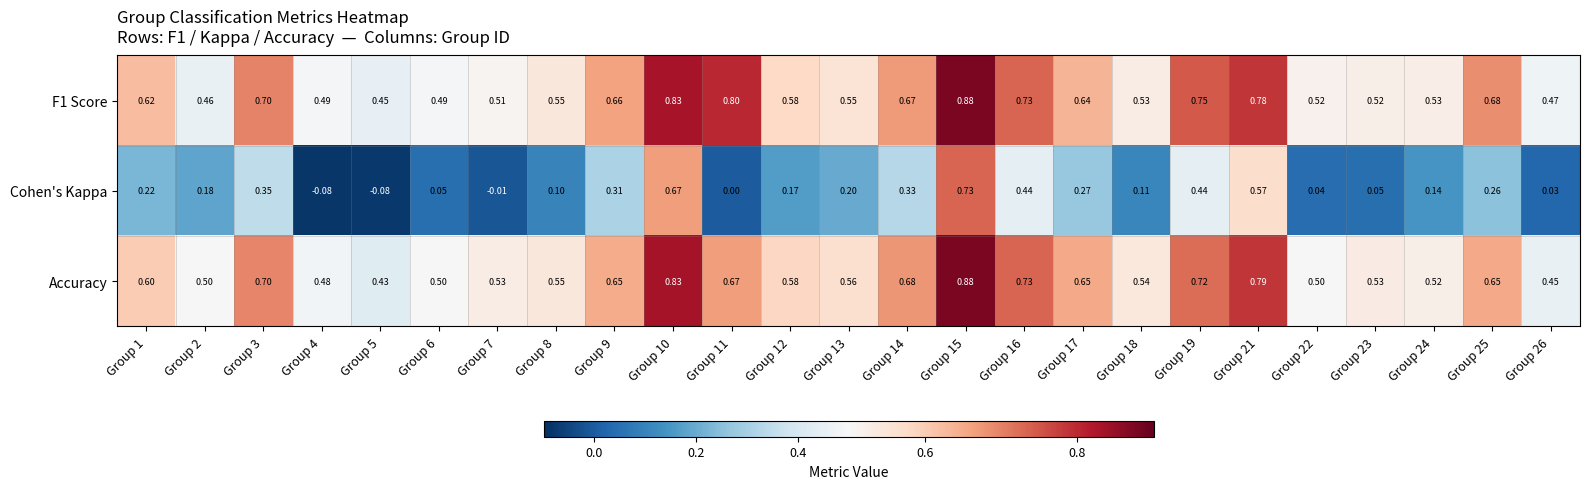

What is the total value across all series at Group 9?

1.6